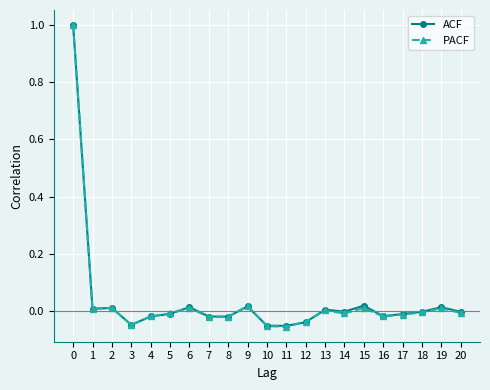

The value of ACF at 7 is -0.0. True or false?

True